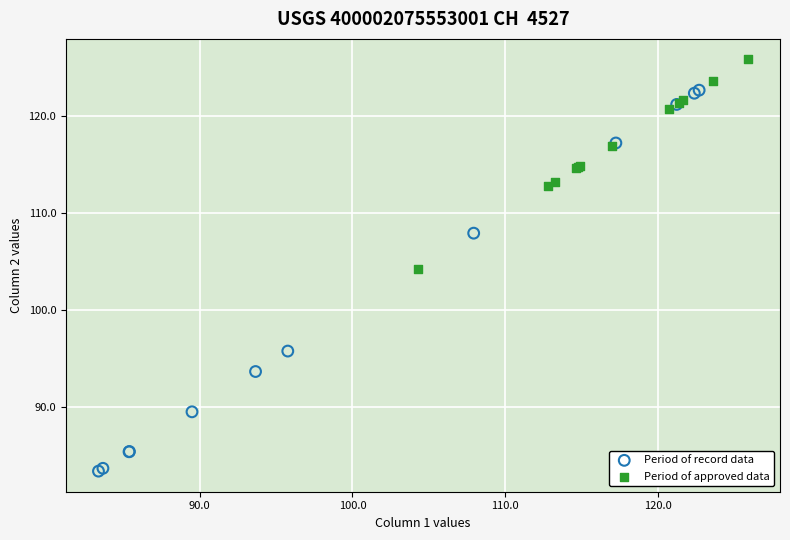

Which series reaches the minimum Y coordinate?

Period of record data